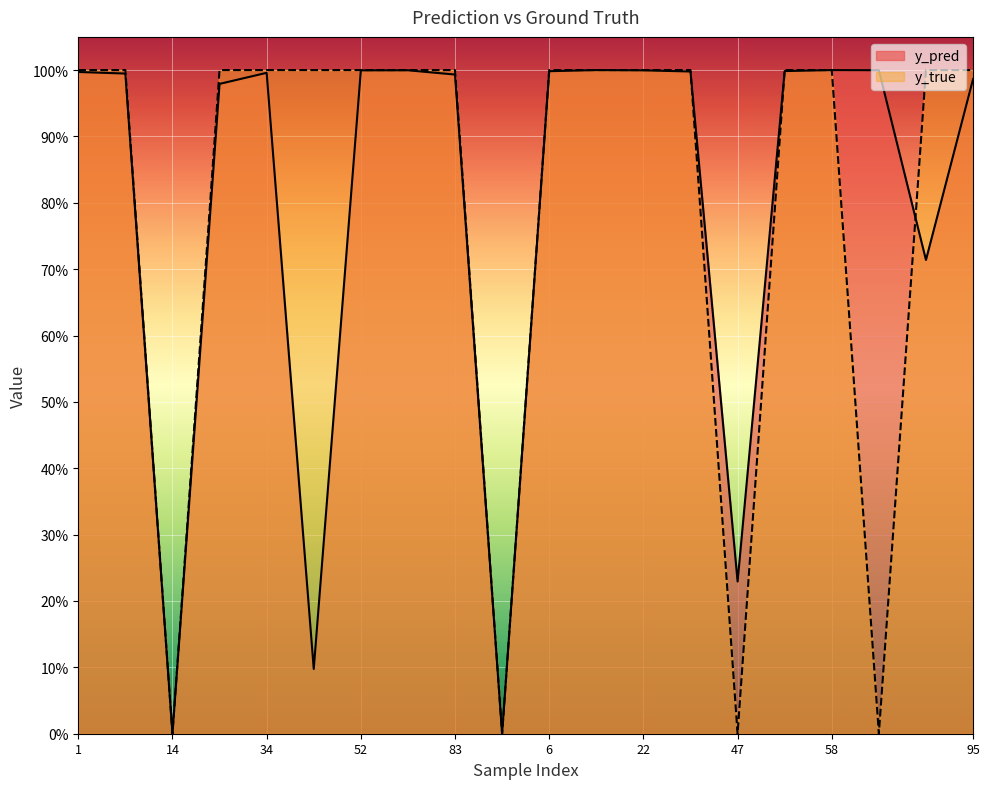

At which category is the sum across all series the highest?

58